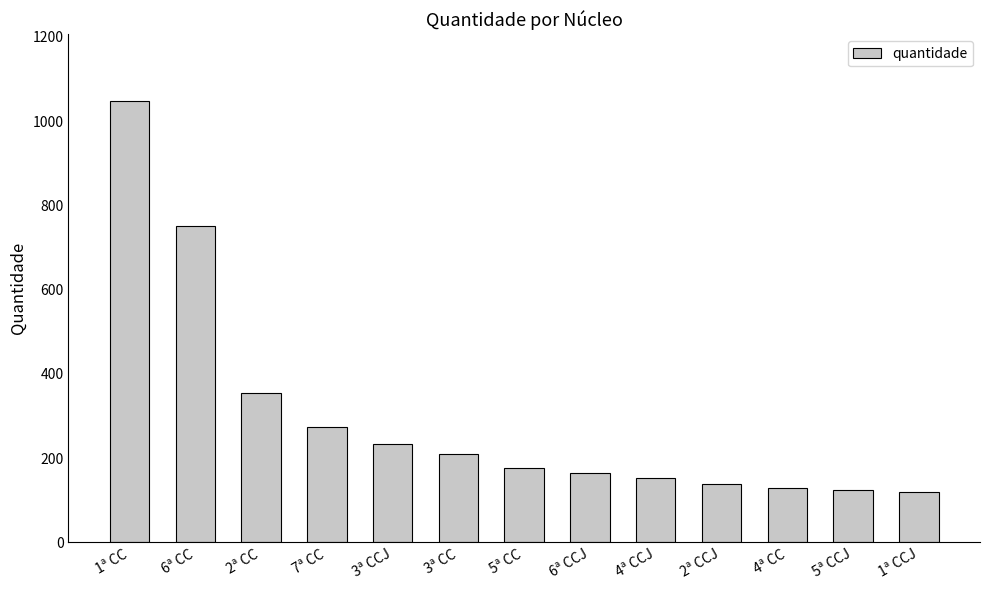

True or false: the data shows 750 at 6ª CC.

True